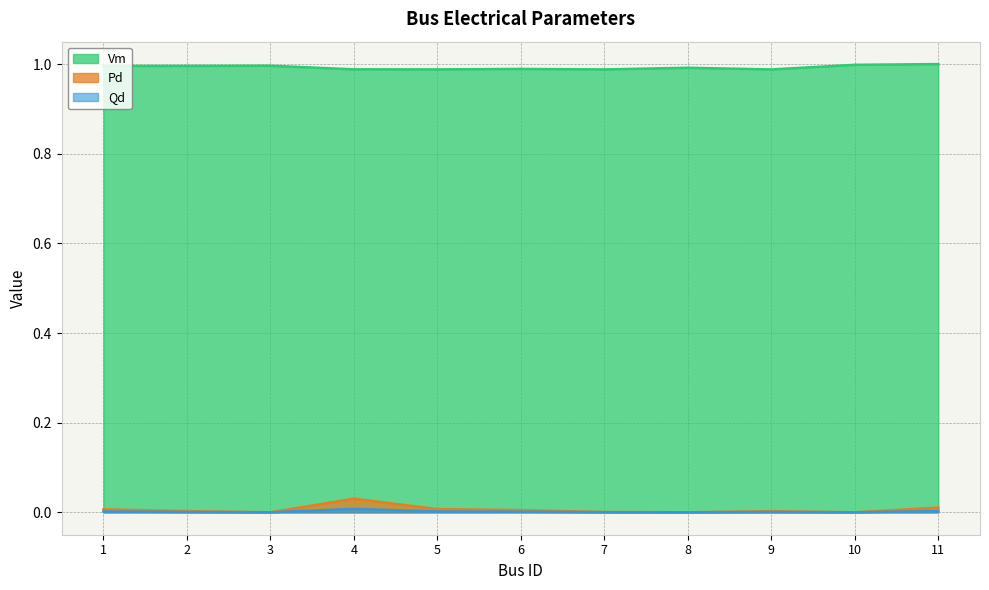

Rank the series by their maximum value, from lowest to highest.

Qd, Pd, Vm